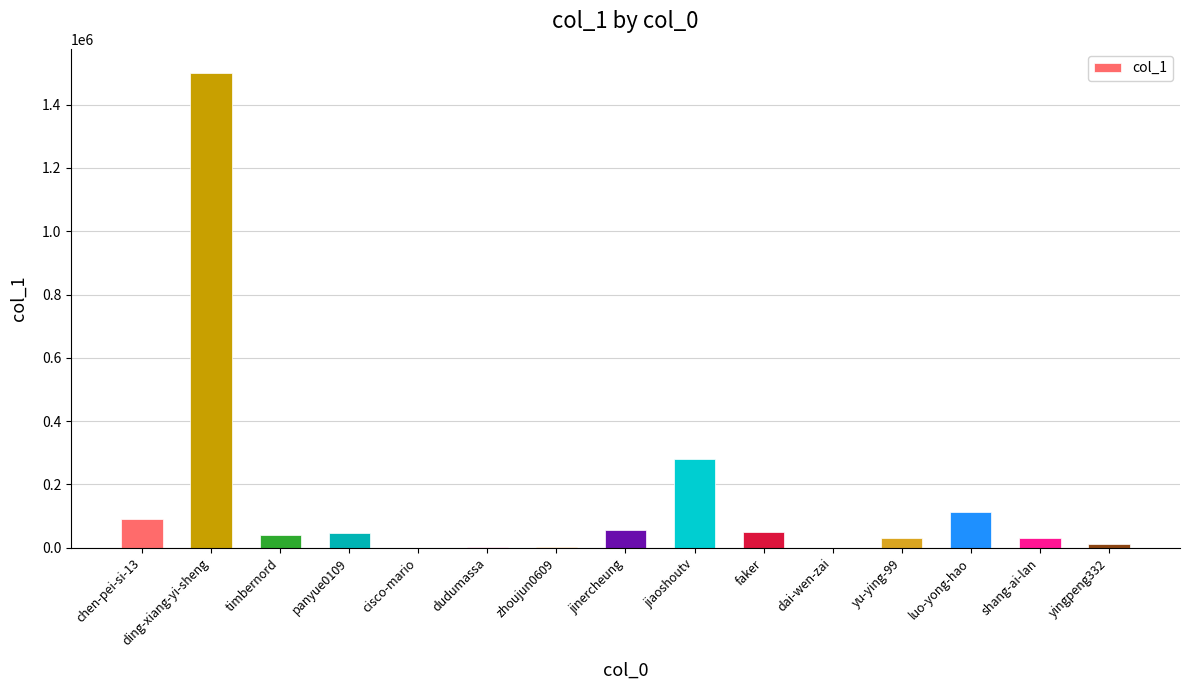

Between panyue0109 and luo-yong-hao, which is larger?

luo-yong-hao